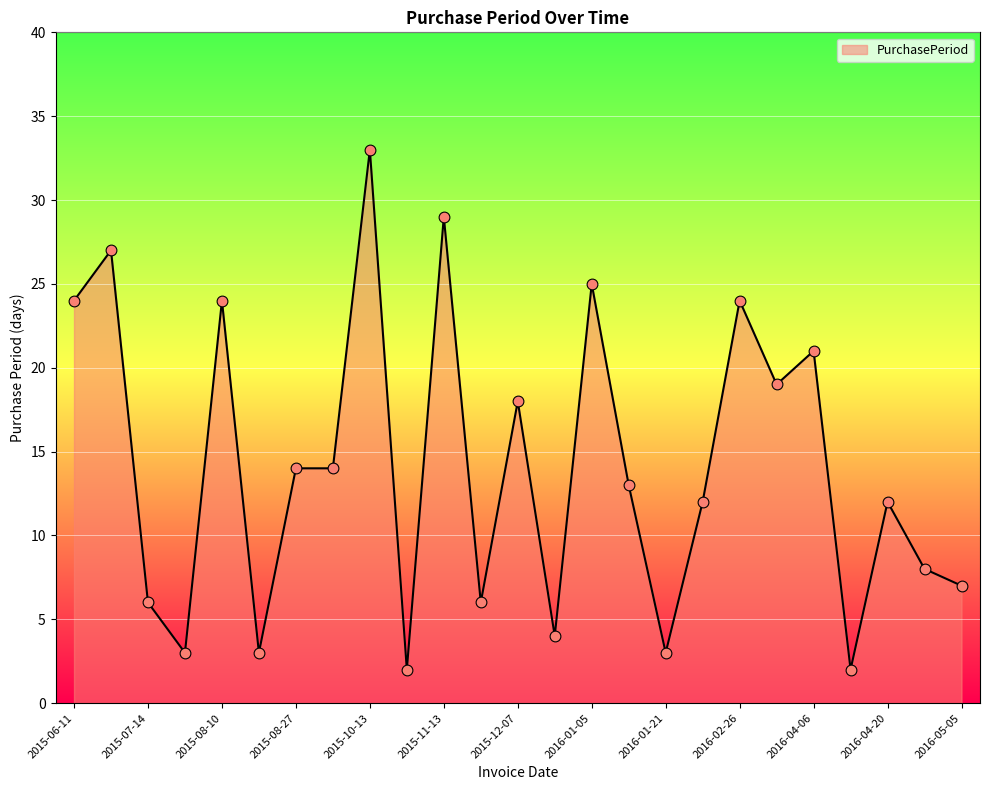

What is the maximum value shown in the chart?

33